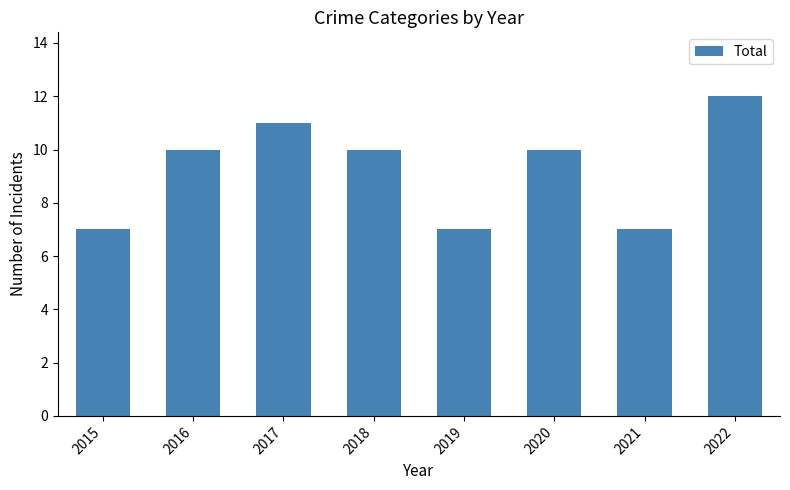

Between 2017 and 2020, which is larger?

2017